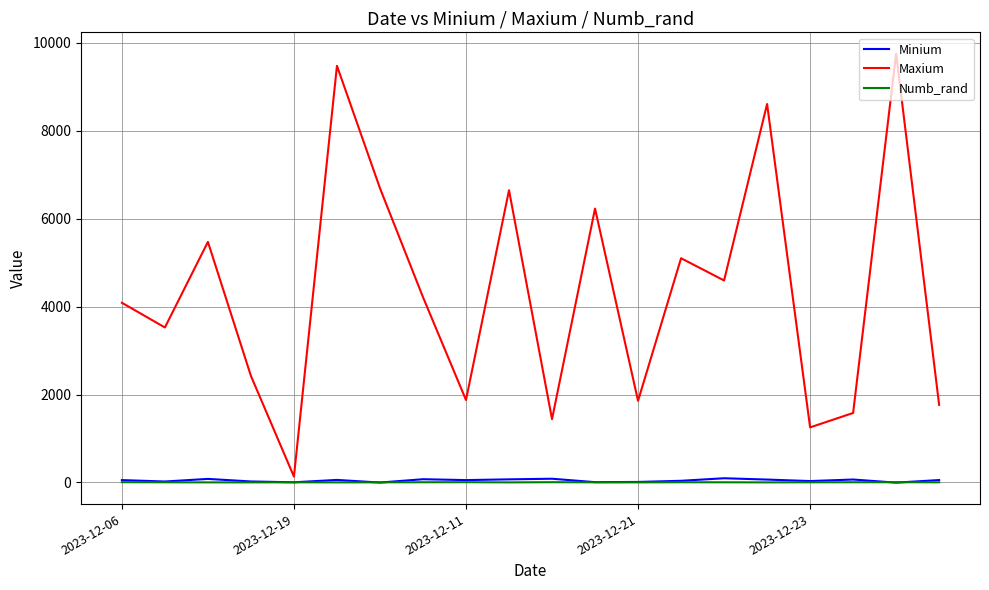

How many categories are shown in the chart?

20